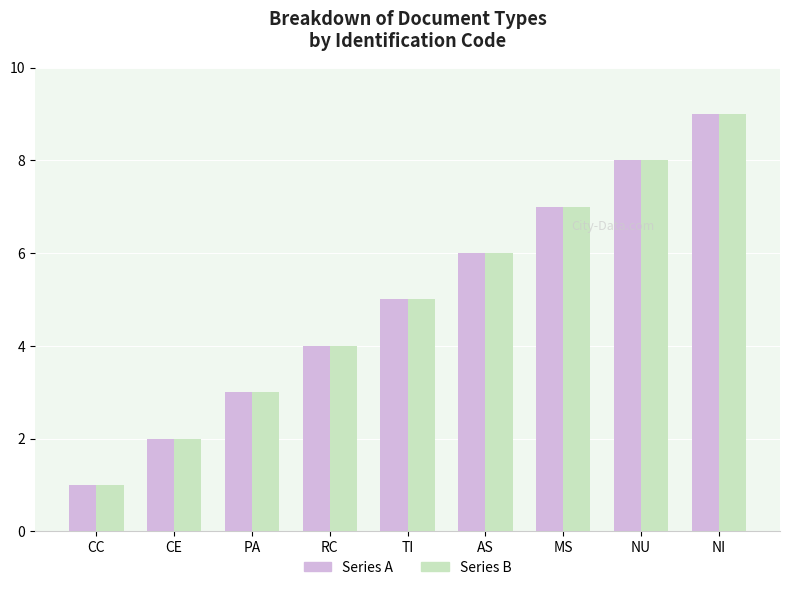

What is the value of the Series A bar at the 2nd from the left?

2